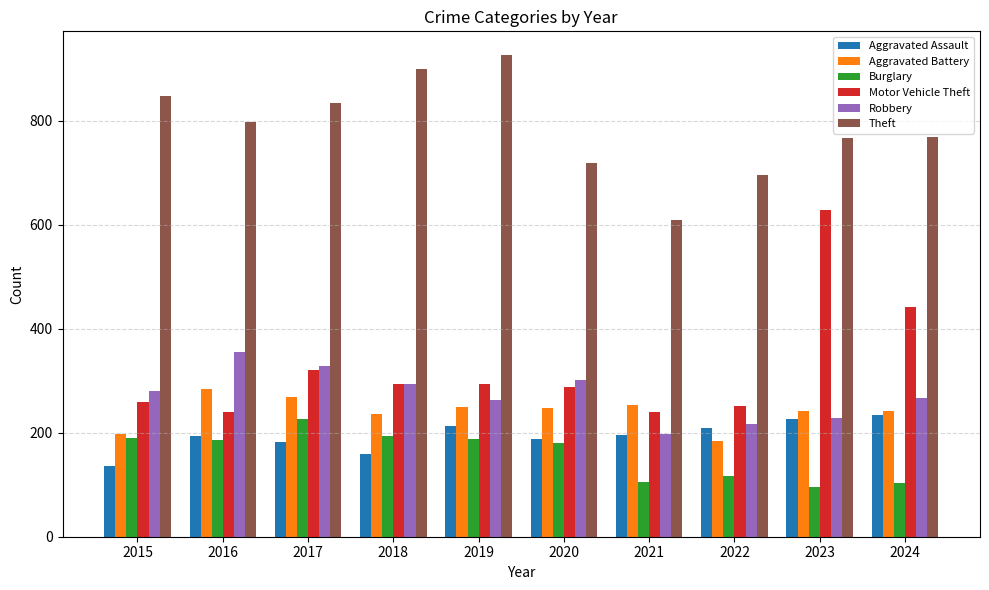

What is the sum of the Burglary values at 2022 and 2018?

311